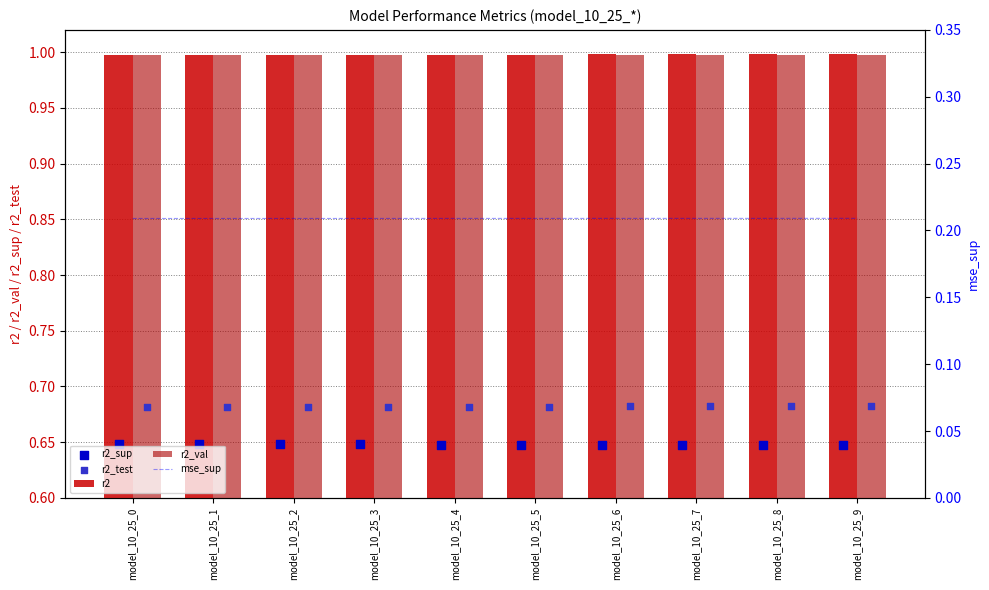

Which series has the largest Y range (max minus min)?

r2_test